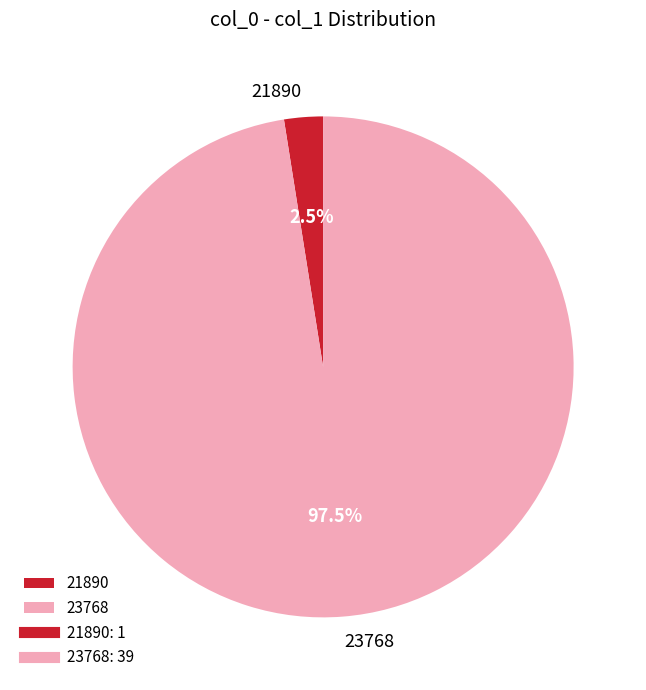

How many slices are in this pie chart?

2